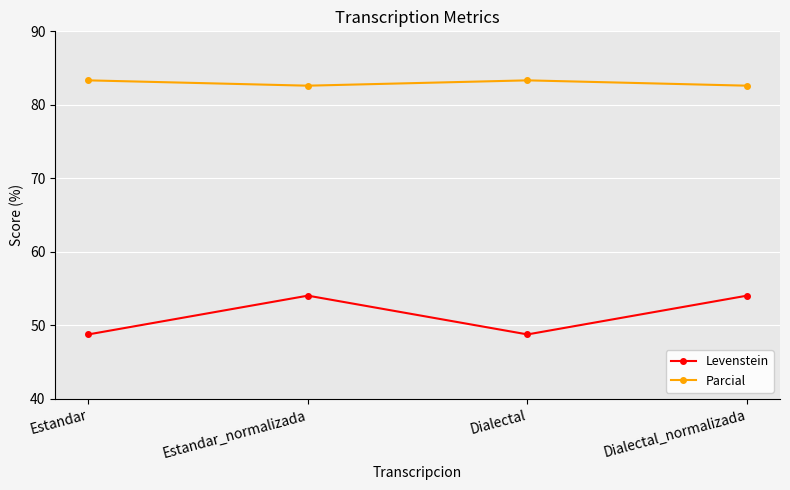

Where is the first local maximum for Levenstein?

Estandar_normalizada